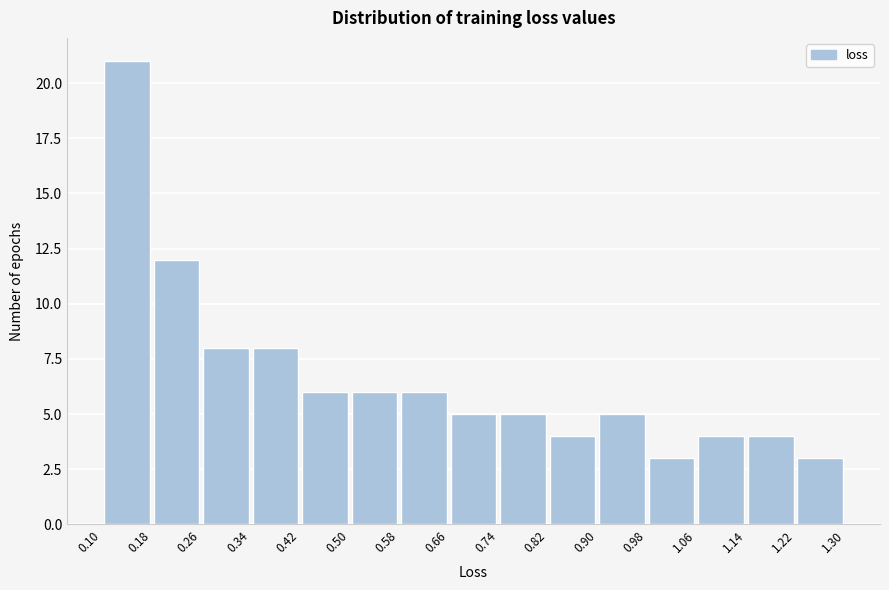

Over which range of the x-axis is the bar tallest?

0.10 to 0.18